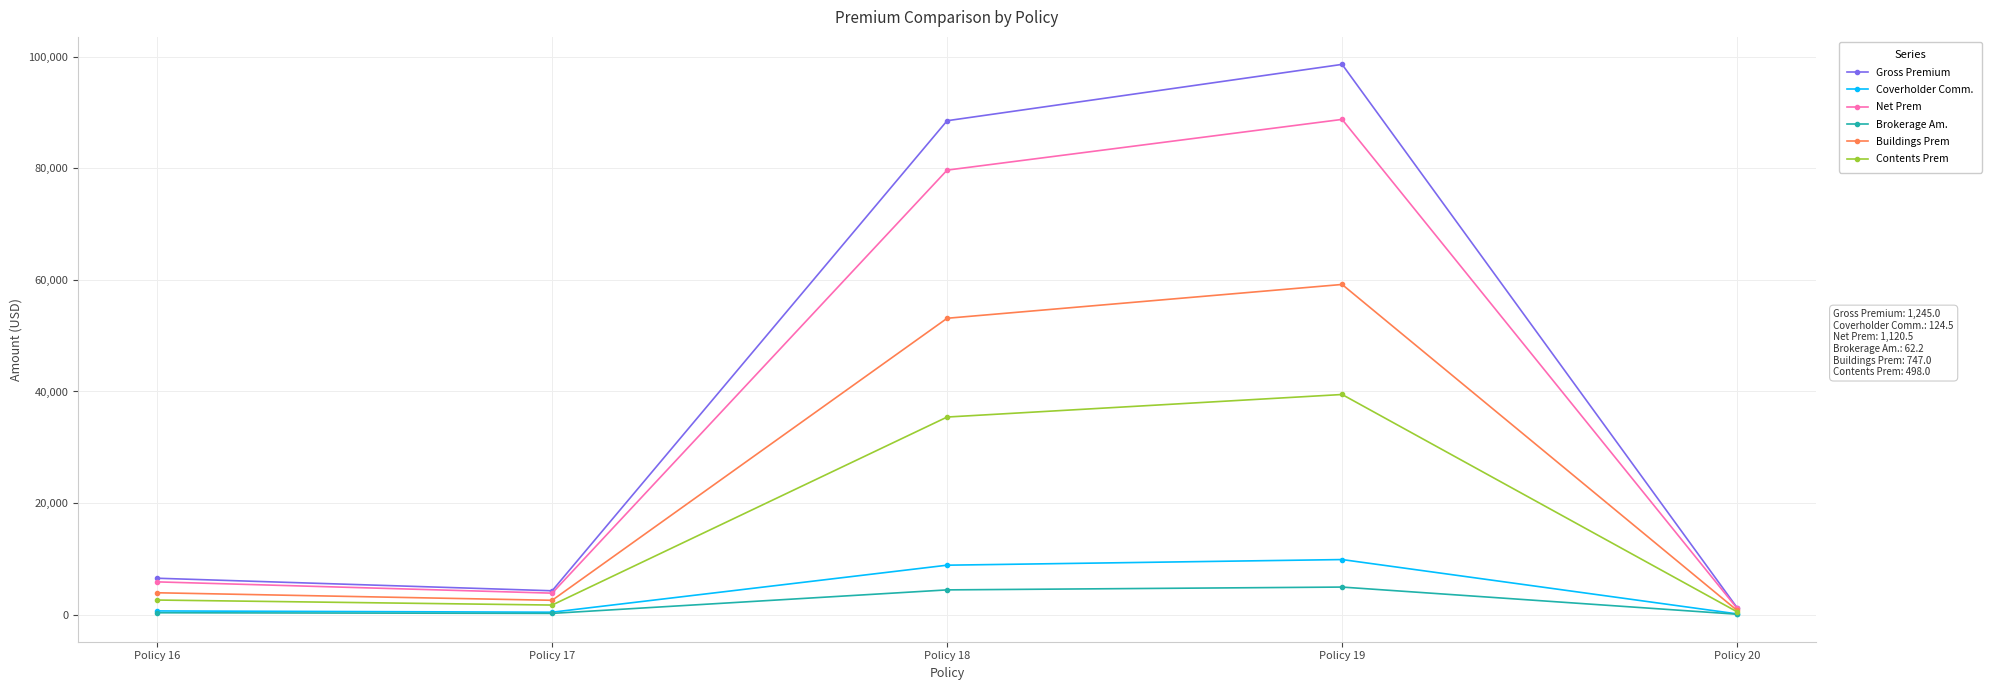

What is the sum of the Buildings Prem values at Policy 16 and Policy 19?

63100.8